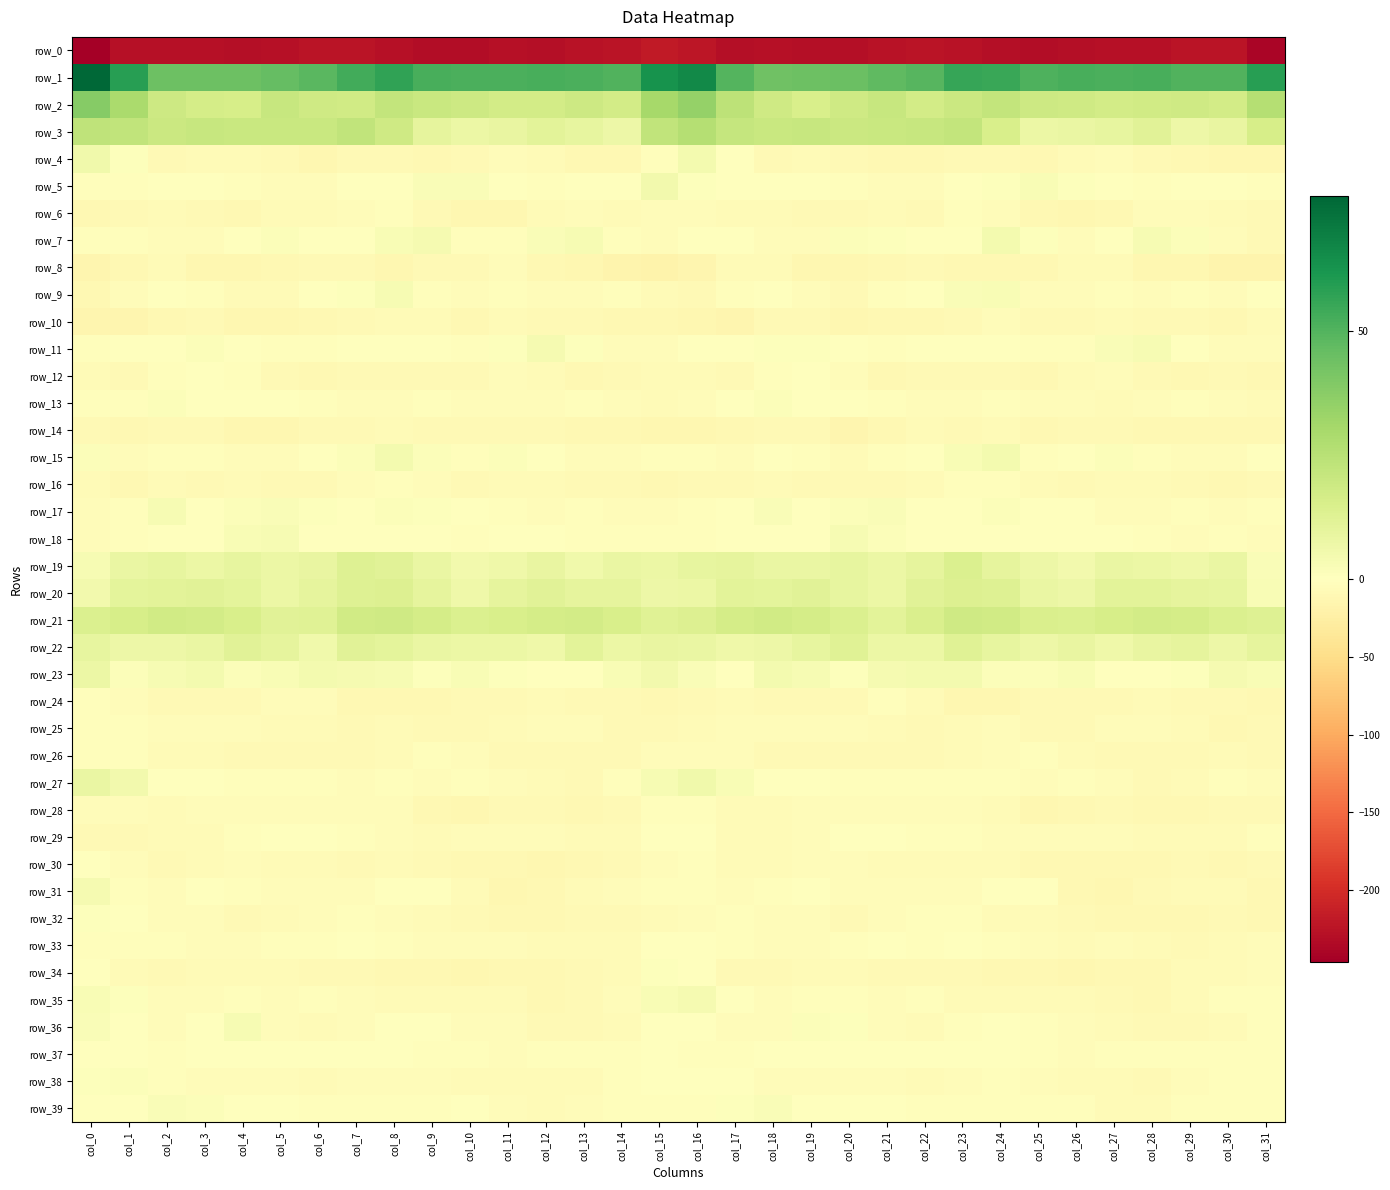

What is the lowest value of the row_14 series?

-13.9